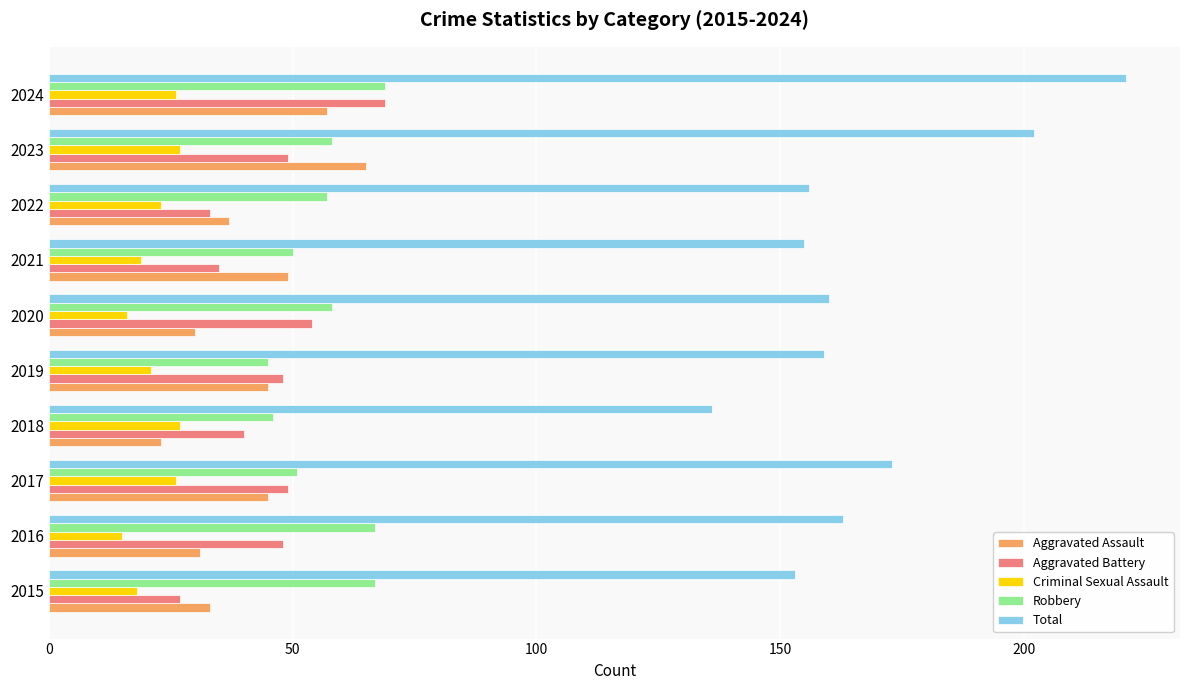

What is the maximum value shown in the chart?

221